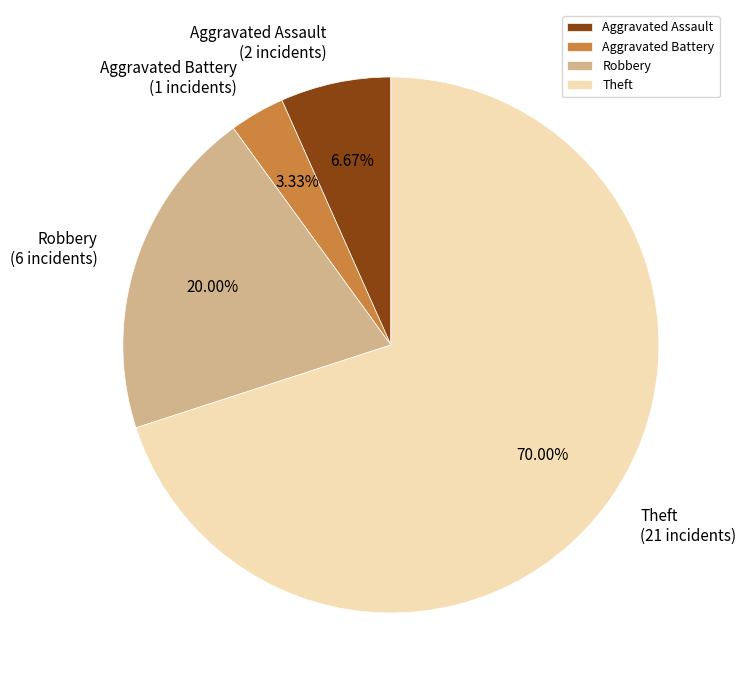

To the nearest percent, what is the difference between the largest and smallest slice percentages?

67%